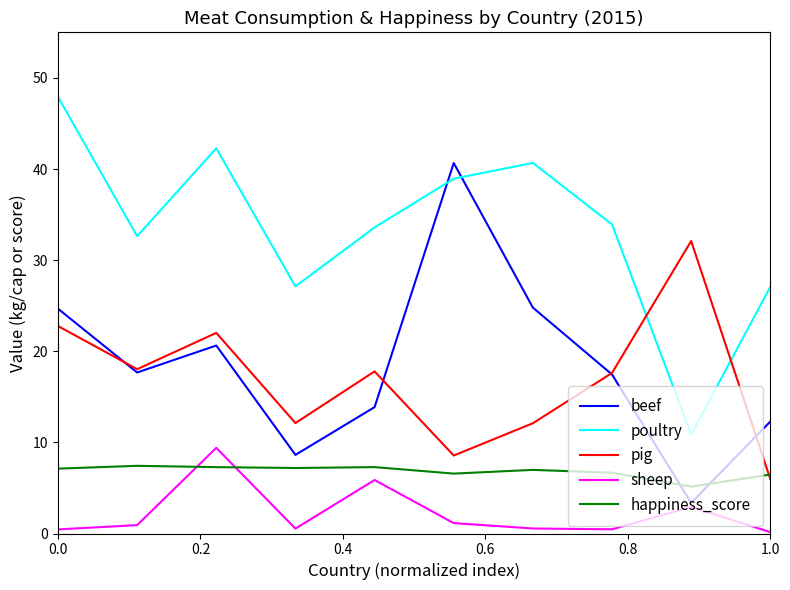

What is the difference between the second highest and minimum values in the pig series?

16.8